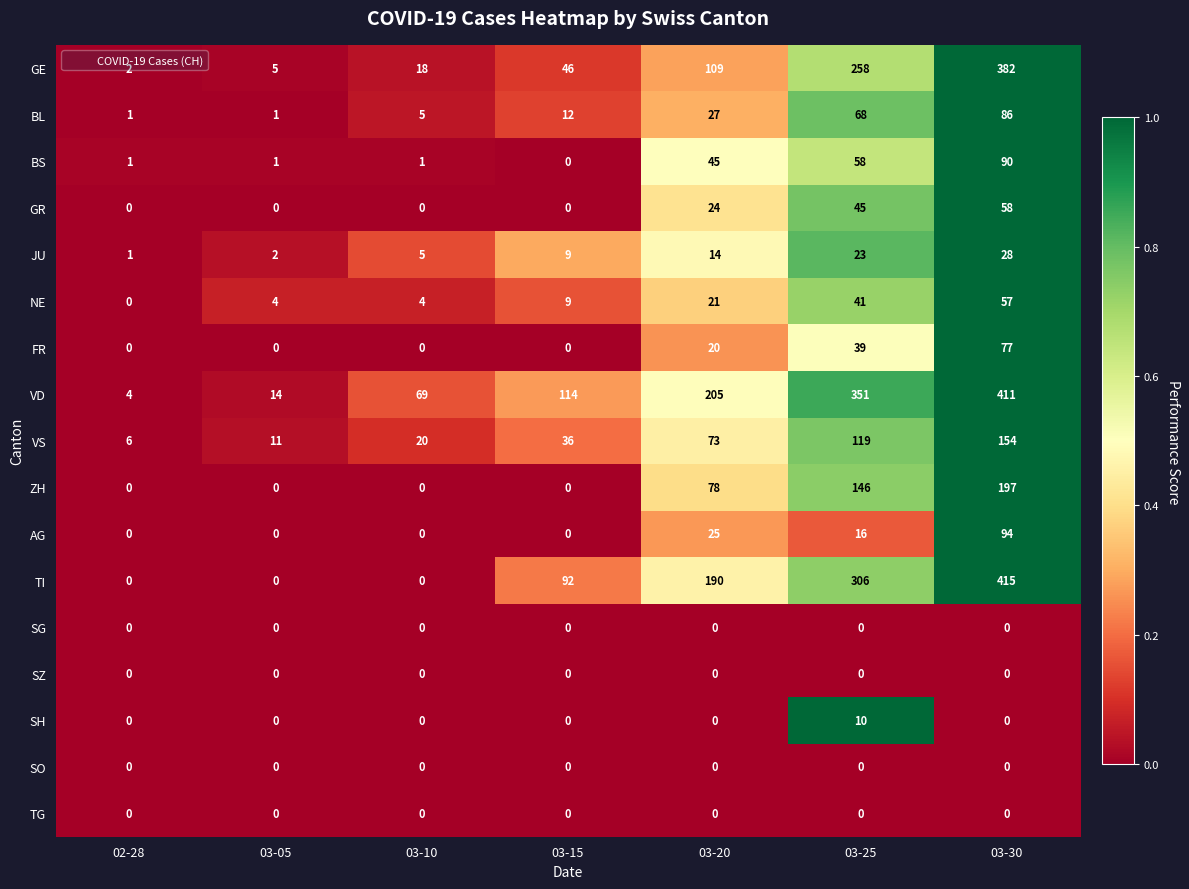

Where is BS nearest to the value 45?

03-20